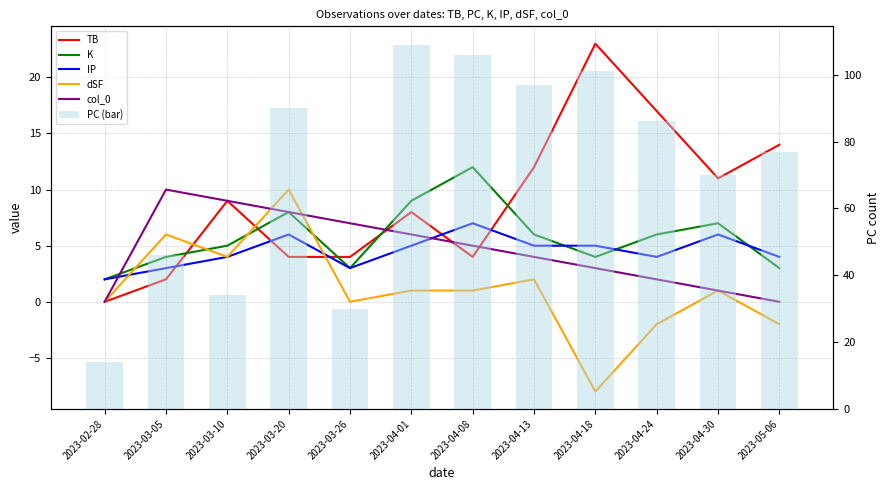

How many positive values does the TB series have?

11